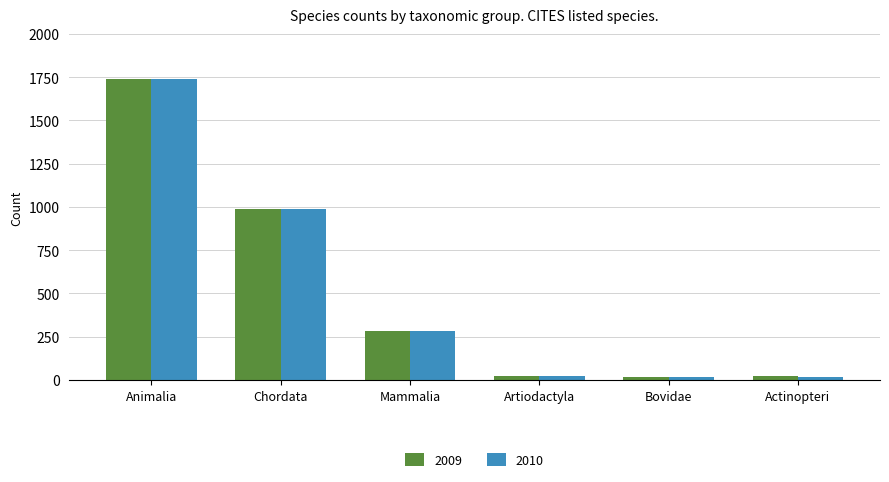

How many bars are there in total?

12